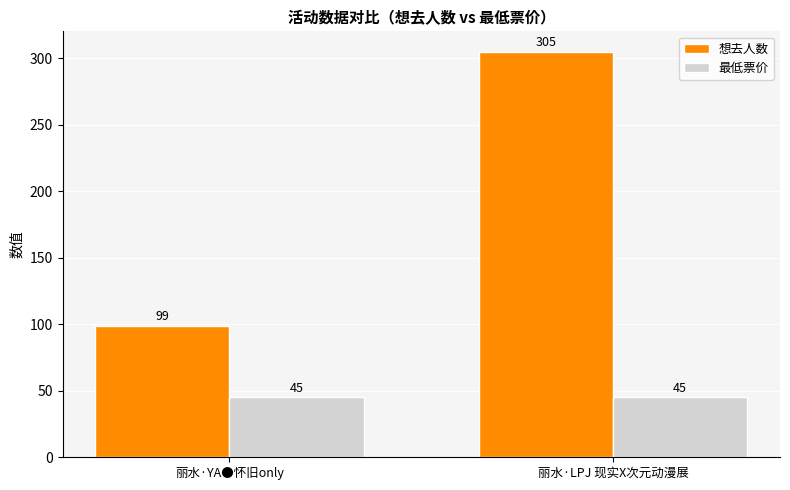

At how many categories does at least one series exceed 165?

1